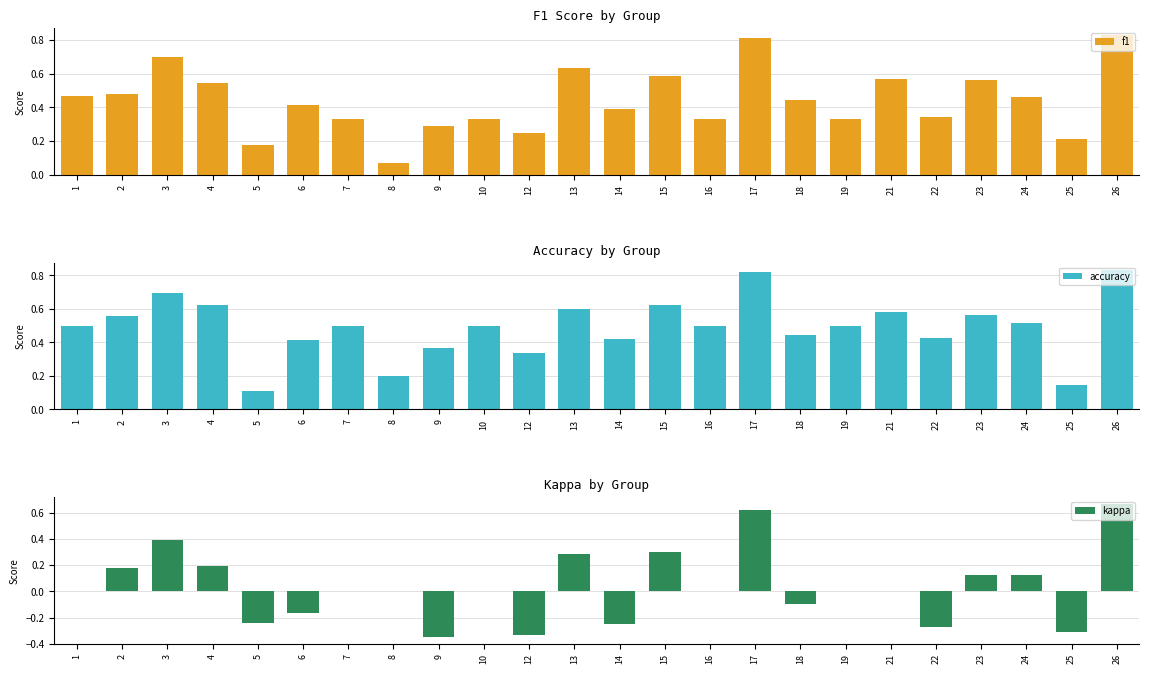

Reading right to left, what are all the values shown in this chart?

f1: 0.8	0.2	0.5	0.6	0.3	0.6	0.3	0.4	0.8	0.3	0.6	0.4	0.6	0.2	0.3	0.3	0.1	0.3	0.4	0.2	0.5	0.7	0.5	0.5
accuracy: 0.8	0.1	0.5	0.6	0.4	0.6	0.5	0.4	0.8	0.5	0.6	0.4	0.6	0.3	0.5	0.4	0.2	0.5	0.4	0.1	0.6	0.7	0.6	0.5
kappa: 0.7	-0.3	0.1	0.1	-0.3	0.0	0.0	-0.1	0.6	0.0	0.3	-0.3	0.3	-0.3	0.0	-0.4	0.0	0.0	-0.2	-0.2	0.2	0.4	0.2	0.0